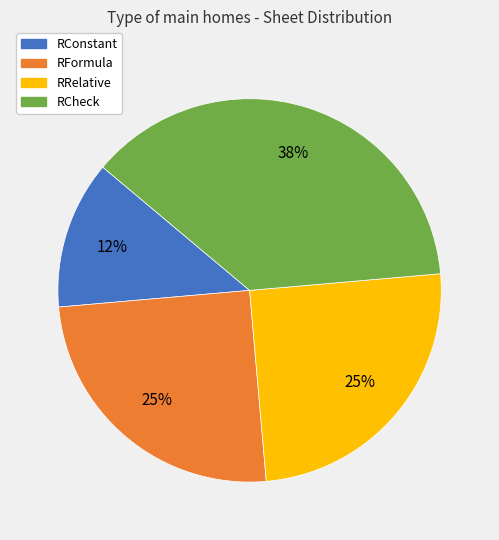

Count the number of slices in the pie.

4